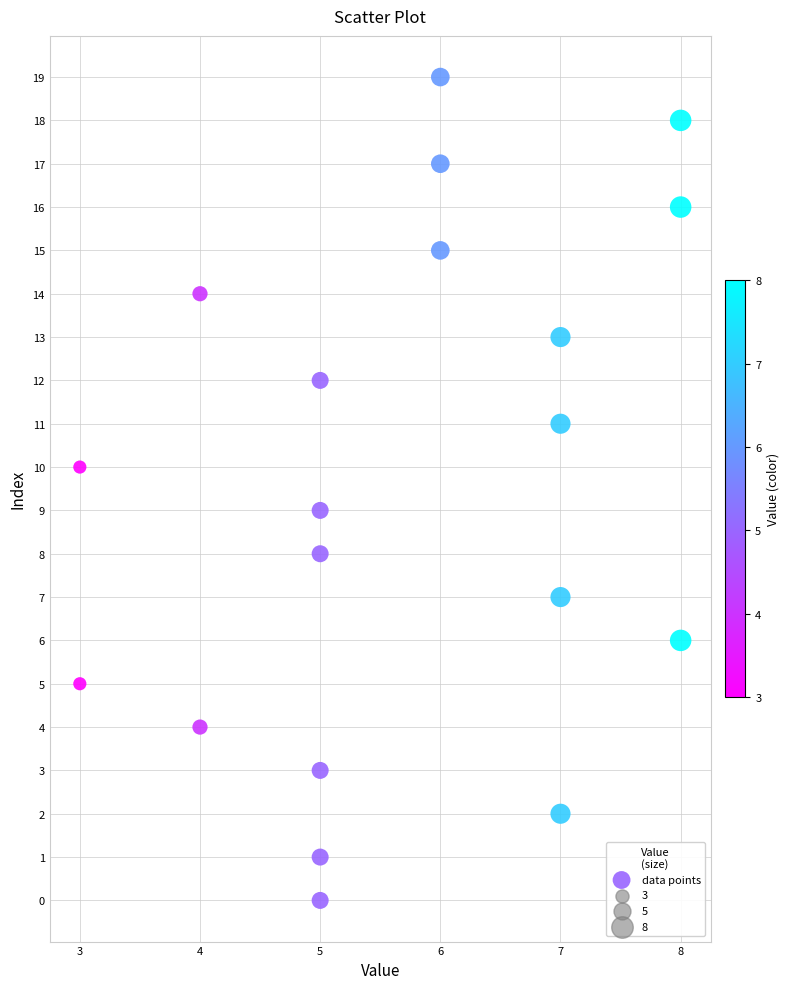

What is the range of Y values (max minus min)?

19